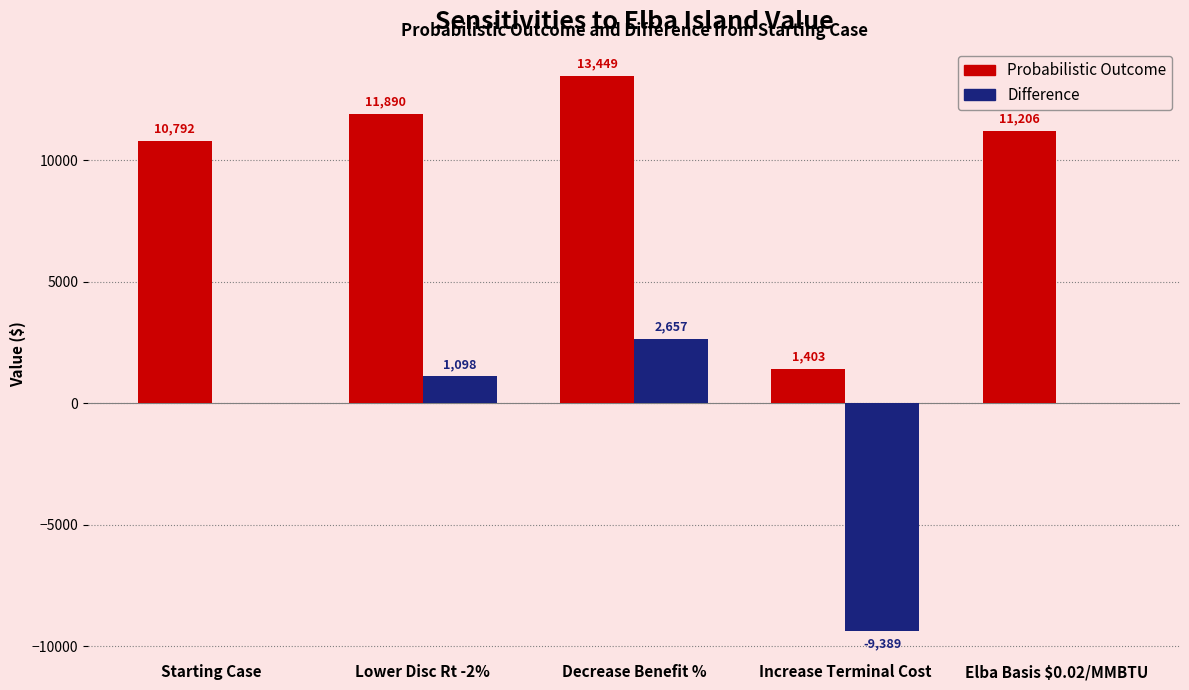

Read the Probabilistic Outcome value at Lower Disc Rt -2%.

11890.5